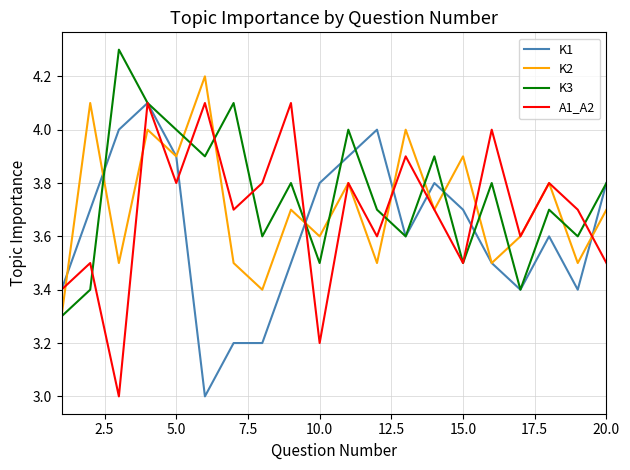

What is the highest value of the K1 series?

4.1